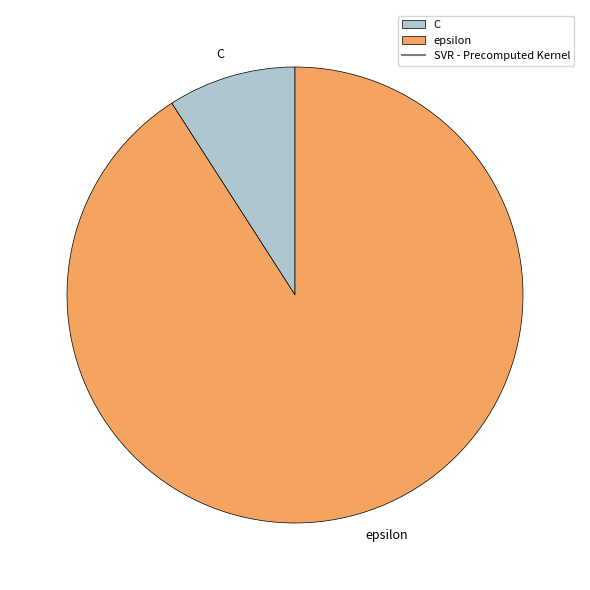

What is the ratio of the value at epsilon to the value at C?

10.0